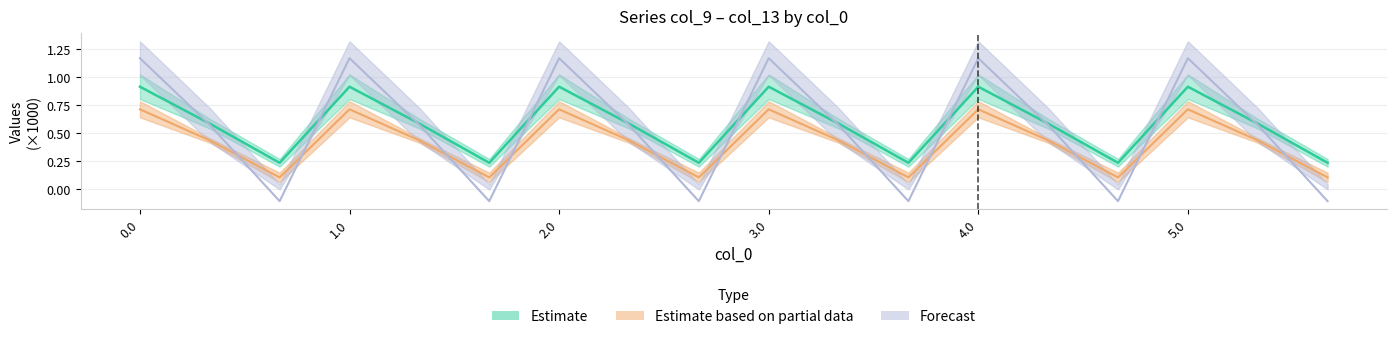

Reading left to right, list all the values displayed in this chart.

col_9: 0.9	0.6	0.2	0.9	0.6	0.2	0.9	0.6	0.2	0.9	0.6	0.2	0.9	0.6	0.2	0.9	0.6	0.2
col_10: 1.2	0.6	-0.1	1.2	0.6	-0.1	1.2	0.6	-0.1	1.2	0.6	-0.1	1.2	0.6	-0.1	1.2	0.6	-0.1
col_11: 0.7	0.4	0.1	0.7	0.4	0.1	0.7	0.4	0.1	0.7	0.4	0.1	0.7	0.4	0.1	0.7	0.4	0.1